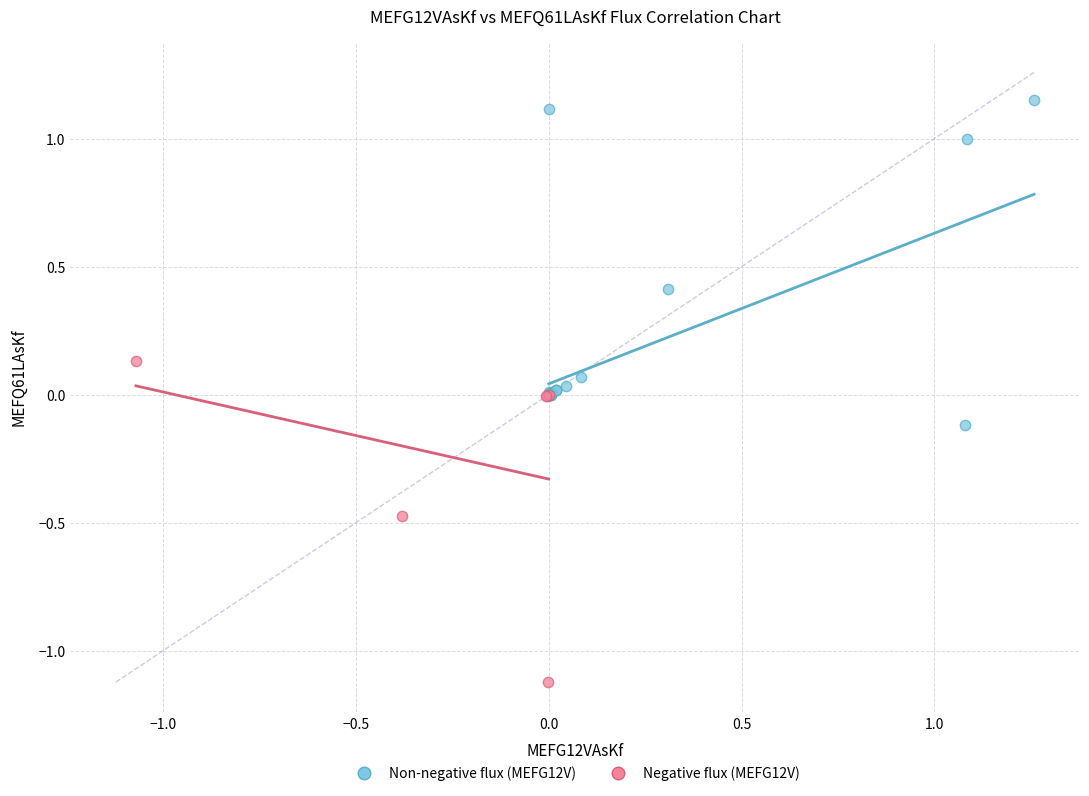

Which series reaches the minimum Y coordinate?

Negative flux (MEFG12V)